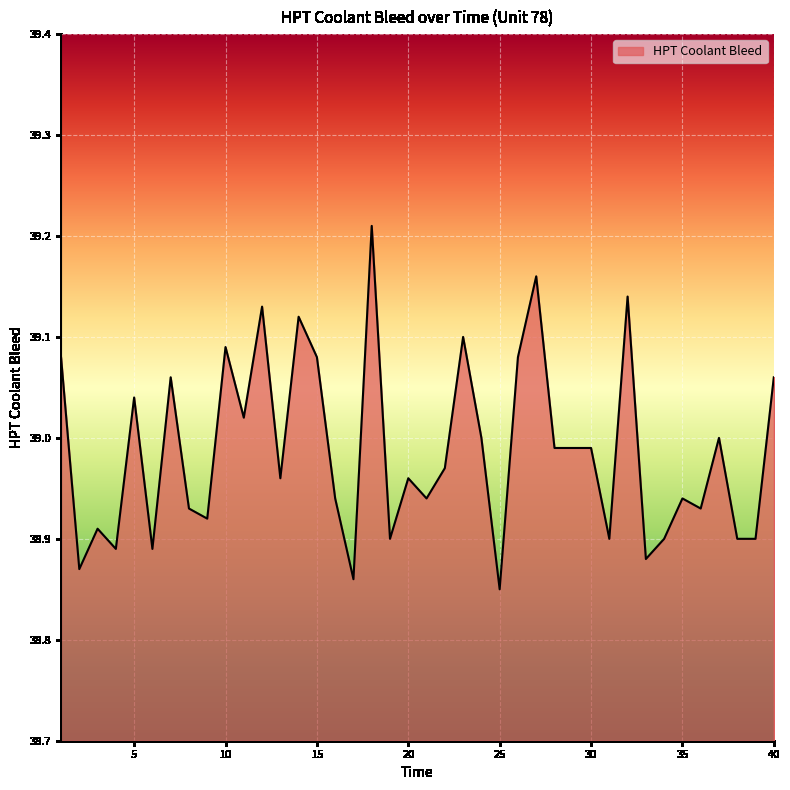

What is the difference between the maximum and minimum values?

0.4